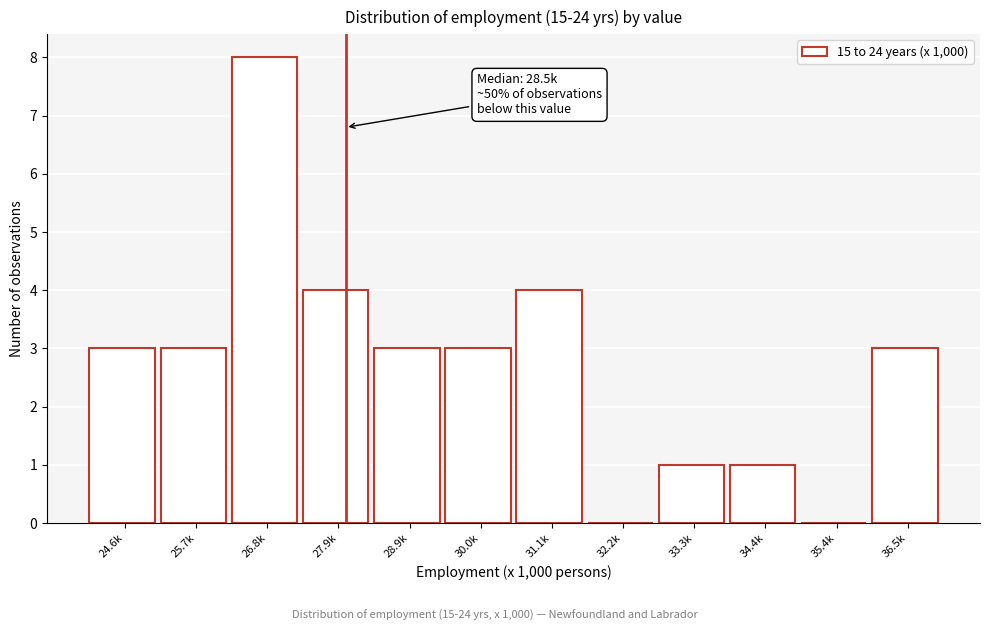

Reading left to right, transcribe all the data shown in this chart.

24.6k=3	25.7k=3	26.8k=8	27.9k=4	28.9k=3	30.0k=3	31.1k=4	32.2k=0	33.3k=1	34.4k=1	35.4k=0	36.5k=3